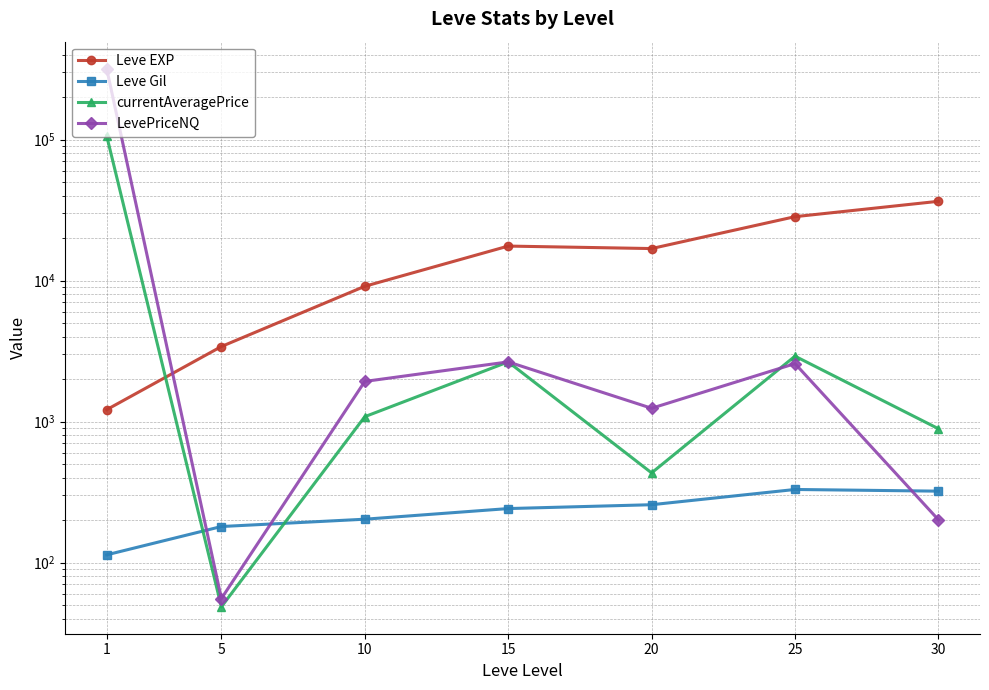

Reading right to left, list all the values displayed in this chart.

Leve EXP: 30=36492.5	25=28393.3	20=16865.0	15=17563.3	10=9106.7	5=3405.0	1=1213.3
Leve Gil: 30=320.8	25=329.7	20=257.0	15=241.3	10=202.8	5=180.0	1=113.3
currentAveragePrice: 30=889.2	25=2908.7	20=432.2	15=2649.0	10=1082.7	5=48.5	1=106457.7
LevePriceNQ: 30=201.0	25=2575.3	20=1242.3	15=2649.0	10=1925.3	5=55.5	1=318938.7